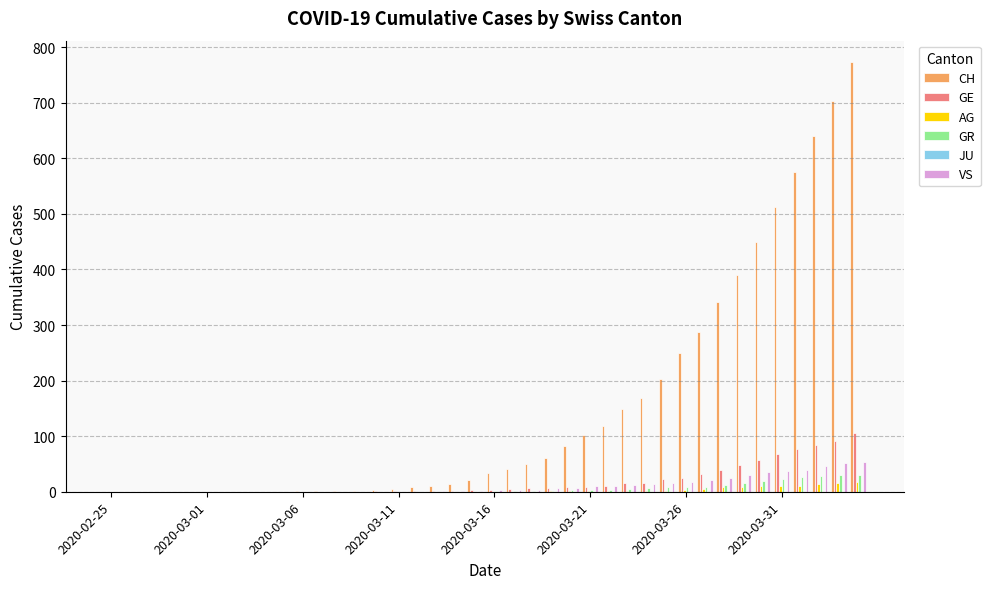

Which series has the largest total across all categories?

CH